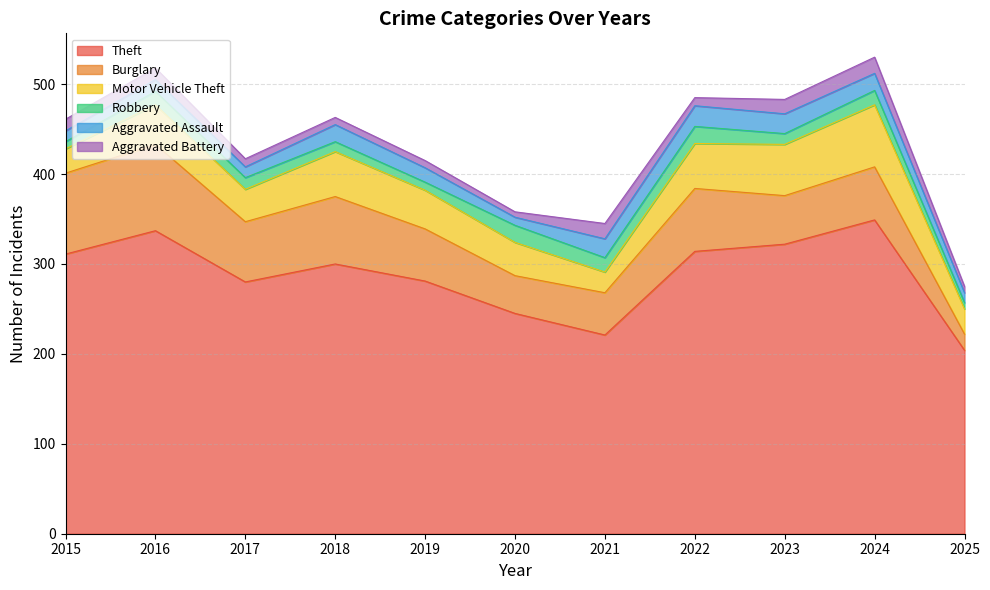

What is the total value across all series at 2015?

461